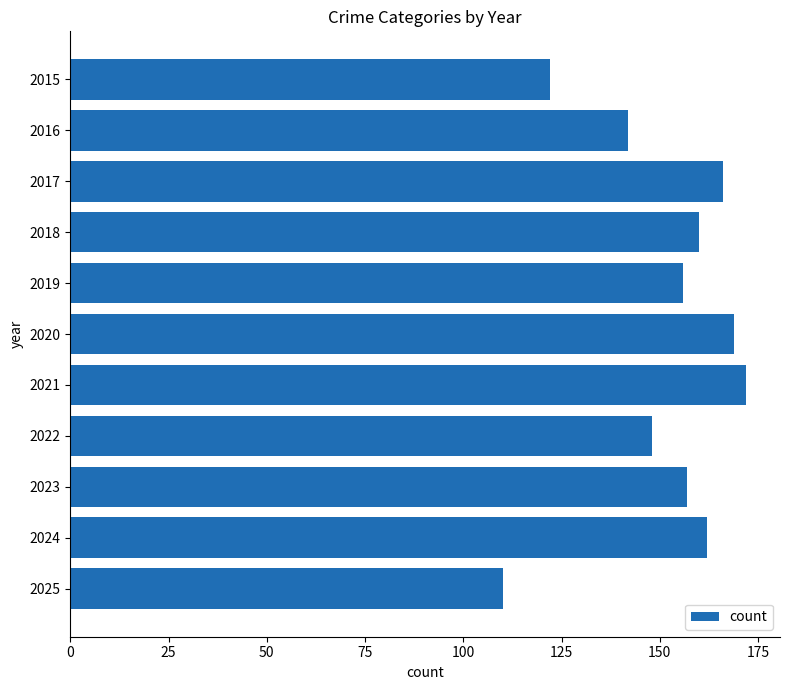

What is the change in value from 2015 to 2024?

+40